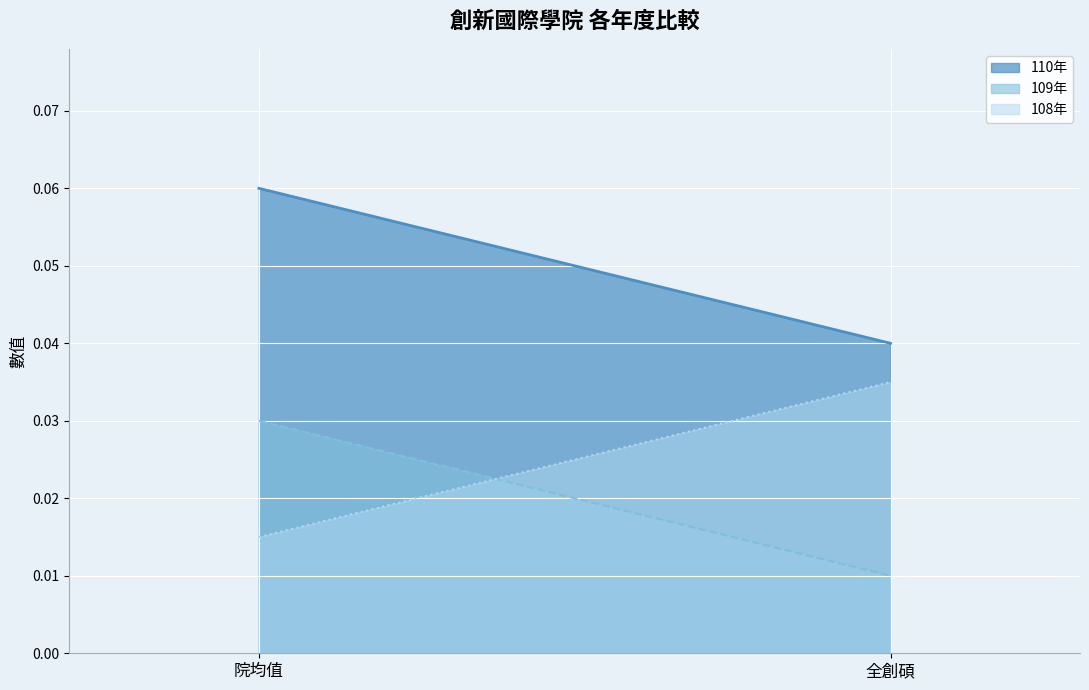

How many 110年 values are between 0 and 1?

2